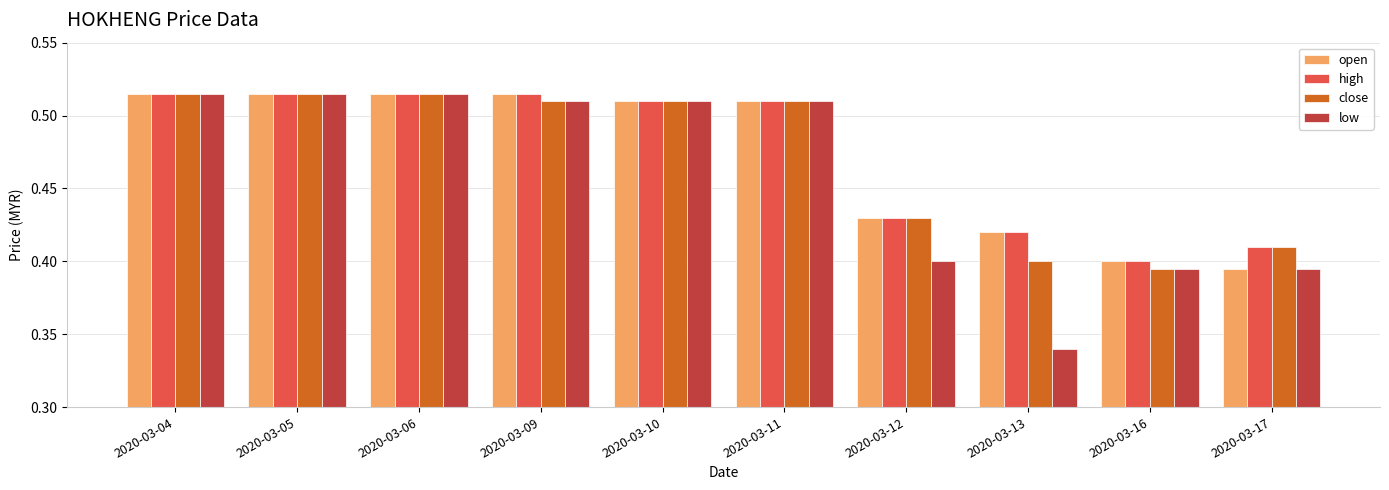

What is the sum of the low values at 2020-03-17 and 2020-03-11?

0.9